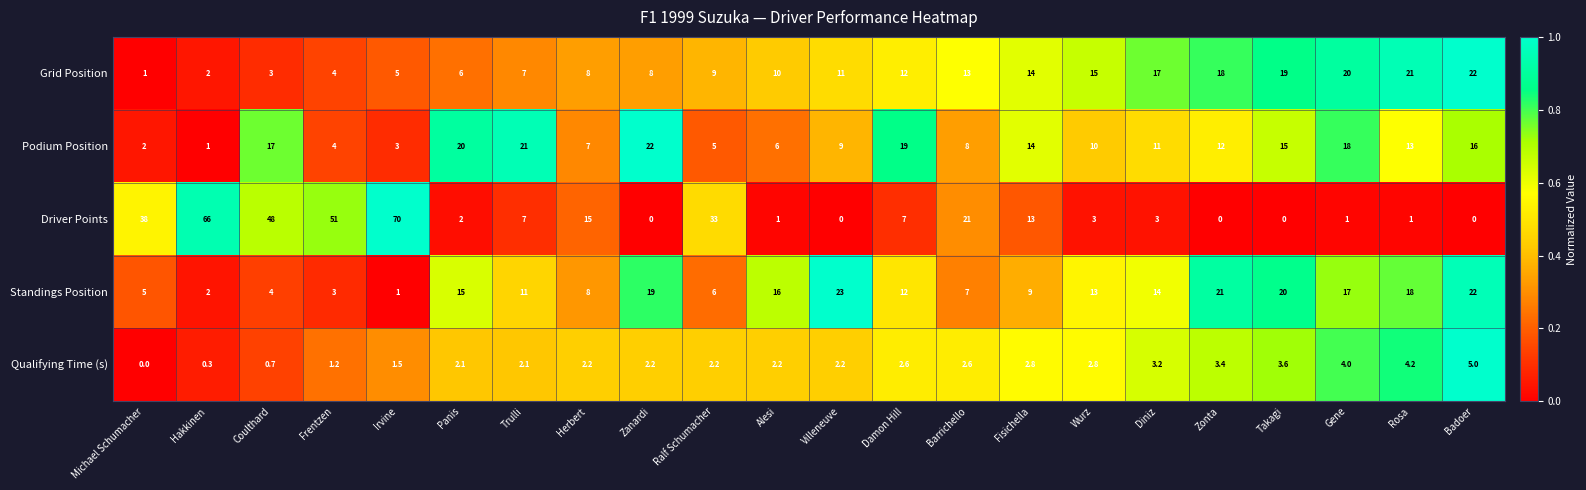

List the labels in order of Standings Position value, smallest first.

Irvine, Hakkinen, Frentzen, Coulthard, Michael Schumacher, Ralf Schumacher, Barrichello, Herbert, Fisichella, Trulli, Damon Hill, Wurz, Diniz, Panis, Alesi, Gene, Rosa, Zanardi, Takagi, Zonta, Badoer, Villeneuve